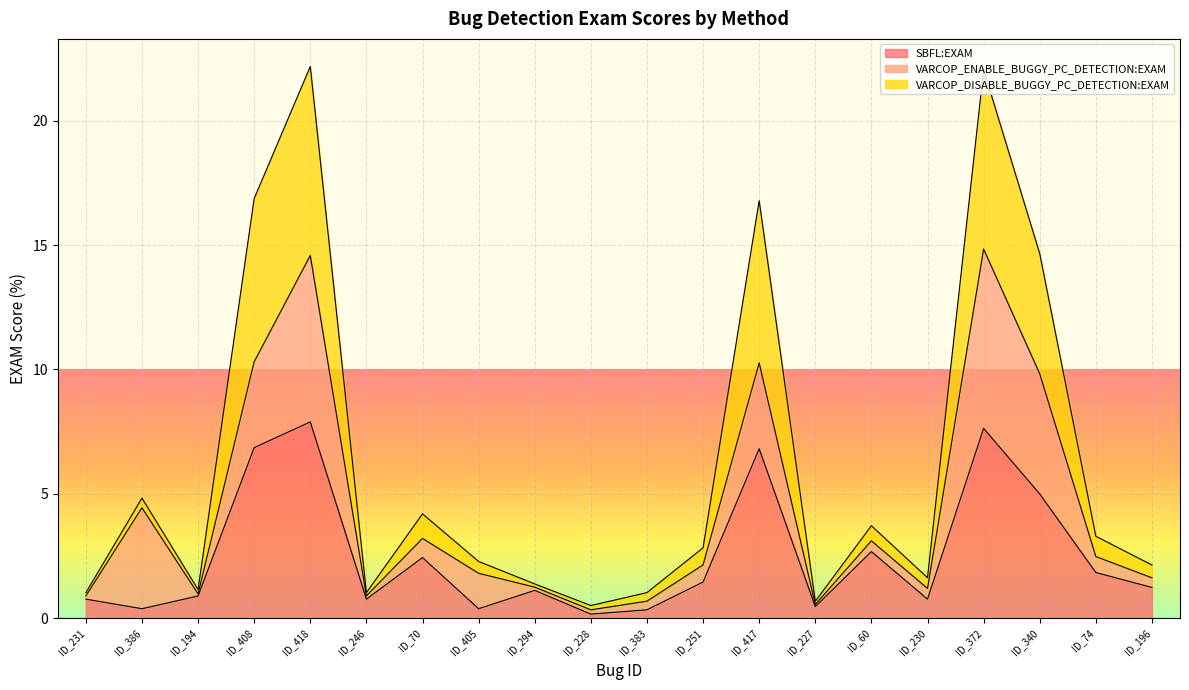

How many lines are shown in the chart?

3